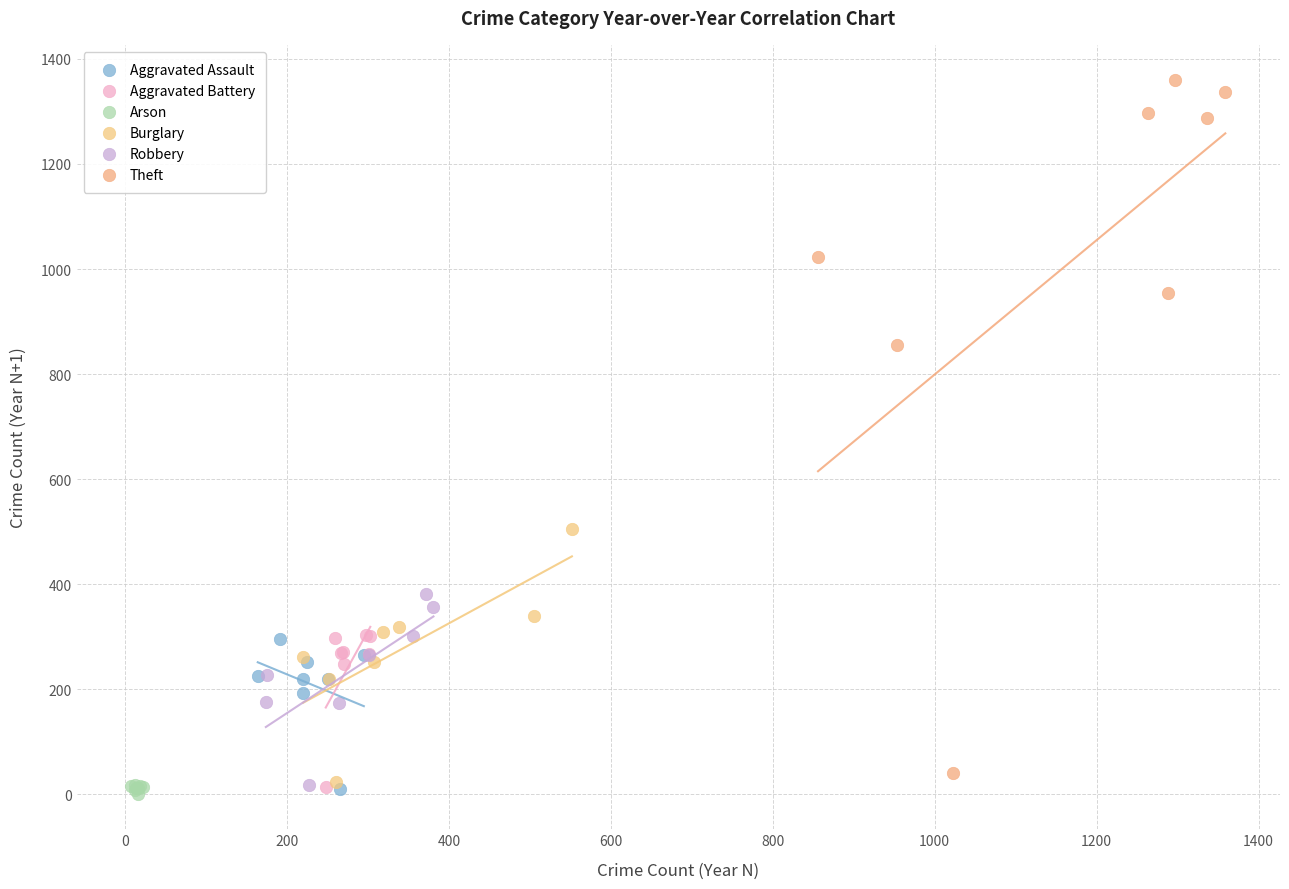

What are all the series names shown in the legend?

Aggravated Assault, Aggravated Battery, Arson, Burglary, Robbery, Theft